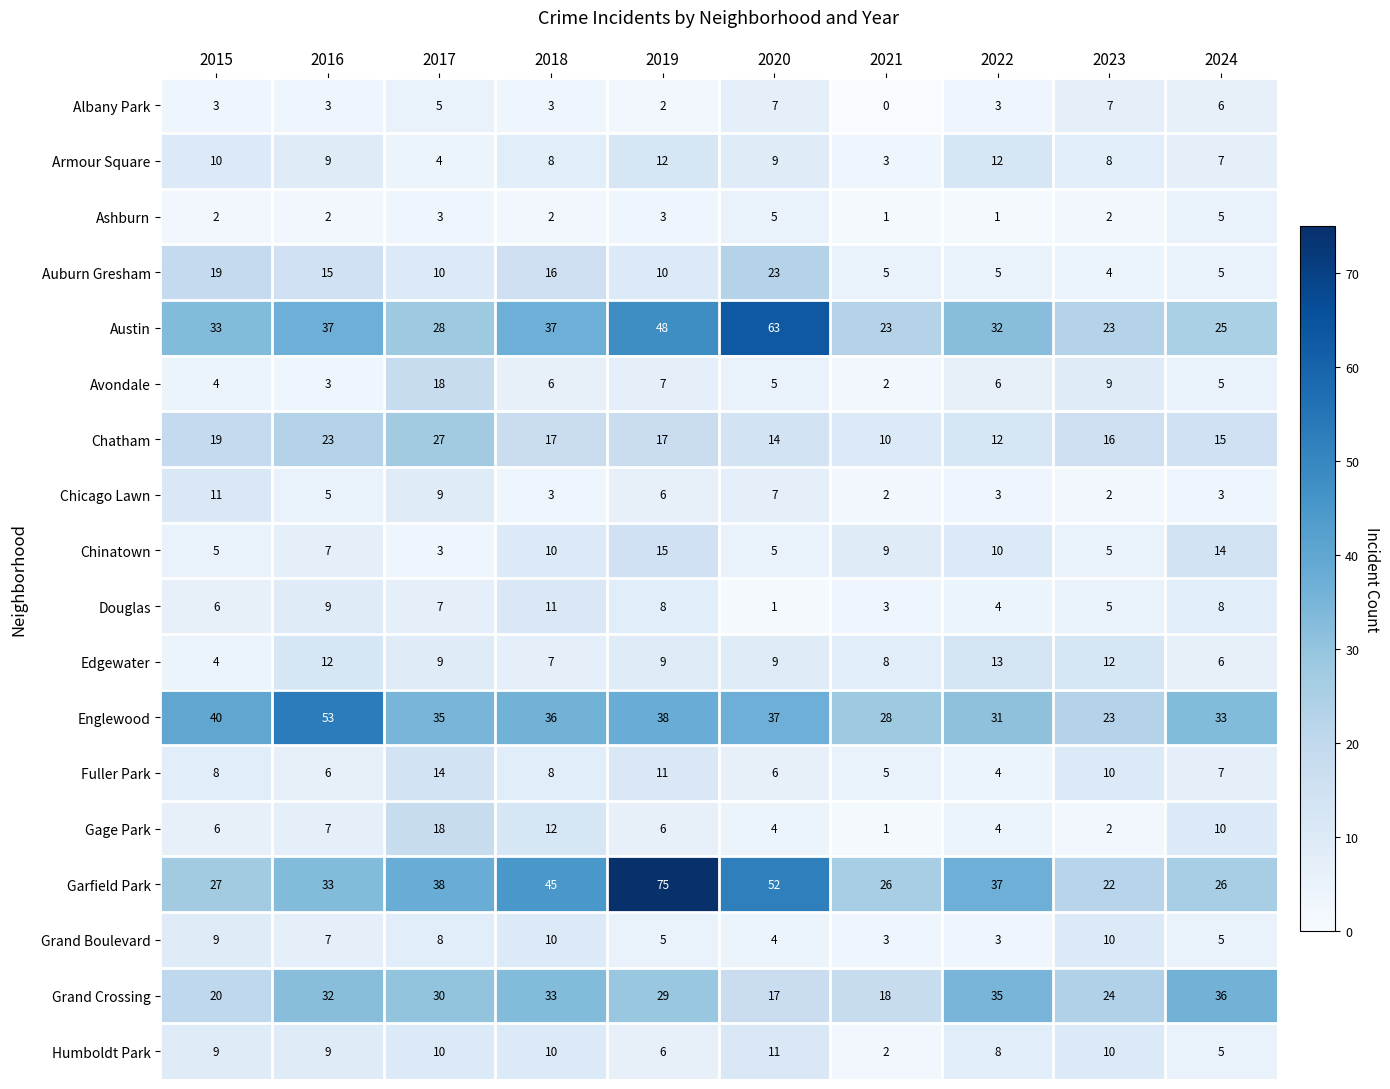

What is the sum of the Chatham values at 2021 and 2015?

29